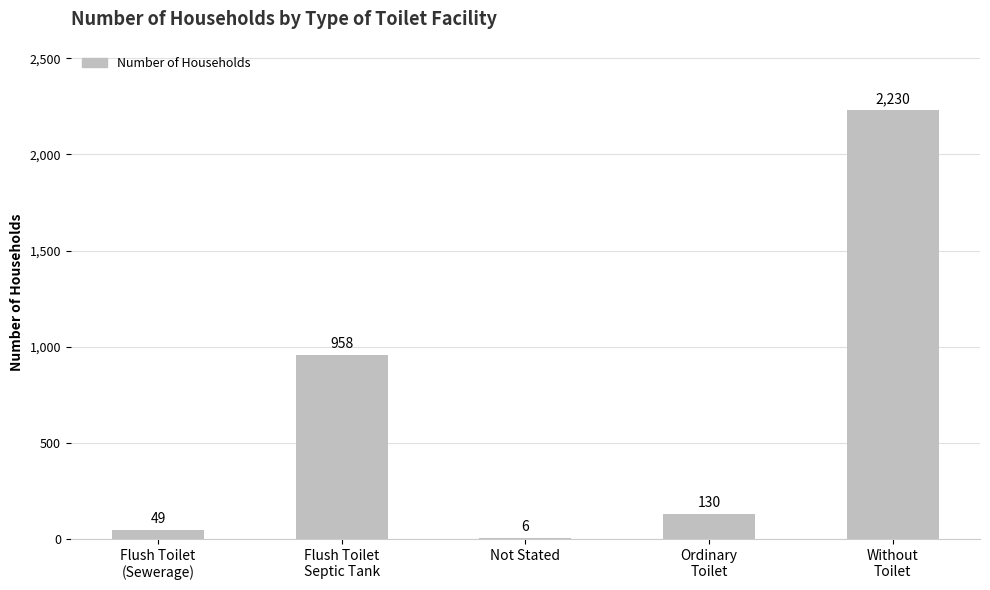

What value does the data have at Not Stated, to the nearest 10?

10